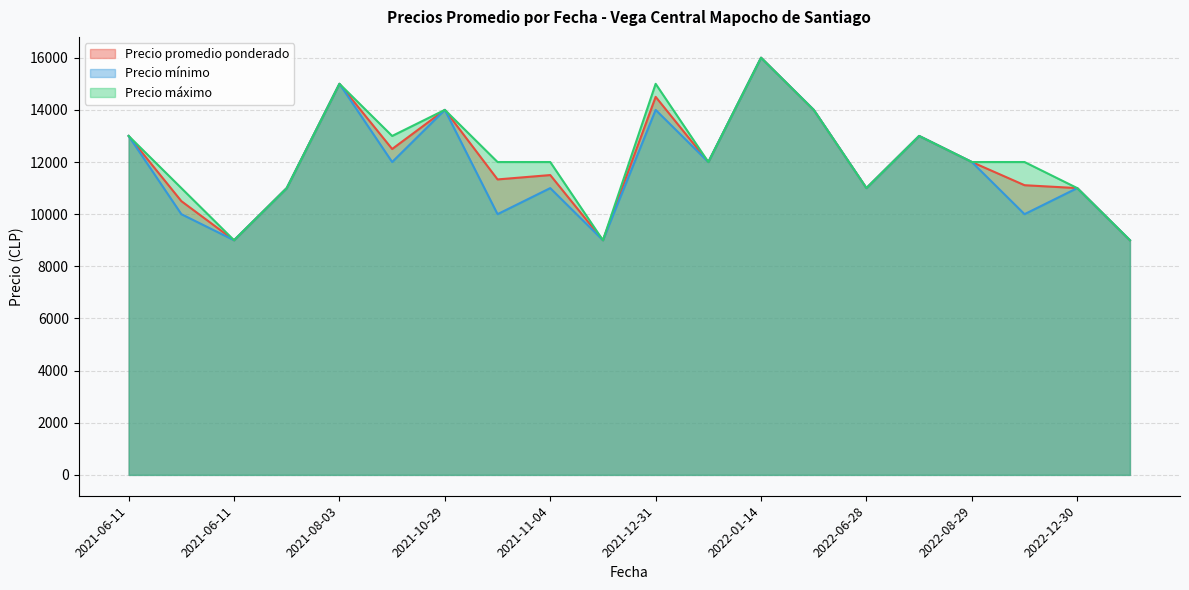

Reading left to right, extract all data points from this chart.

Precio promedio ponderado: 2021-12-31=14500	2021-12-31=12000	2022-08-29=12000	2021-06-11=13000	2021-06-11=10500	2021-06-11=9000	2022-01-14=16000	2022-01-14=14000	2022-06-28=13000	2022-06-28=11000	2021-10-29=14000	2021-10-29=11333	2021-08-03=15000	2021-08-03=12500	2021-08-03=11000	2022-12-30=11000	2022-12-30=9000	2021-11-04=11500	2021-11-04=9000	2022-11-10=11111
Precio mínimo: 2021-12-31=14000	2021-12-31=12000	2022-08-29=12000	2021-06-11=13000	2021-06-11=10000	2021-06-11=9000	2022-01-14=16000	2022-01-14=14000	2022-06-28=13000	2022-06-28=11000	2021-10-29=14000	2021-10-29=10000	2021-08-03=15000	2021-08-03=12000	2021-08-03=11000	2022-12-30=11000	2022-12-30=9000	2021-11-04=11000	2021-11-04=9000	2022-11-10=10000
Precio máximo: 2021-12-31=15000	2021-12-31=12000	2022-08-29=12000	2021-06-11=13000	2021-06-11=11000	2021-06-11=9000	2022-01-14=16000	2022-01-14=14000	2022-06-28=13000	2022-06-28=11000	2021-10-29=14000	2021-10-29=12000	2021-08-03=15000	2021-08-03=13000	2021-08-03=11000	2022-12-30=11000	2022-12-30=9000	2021-11-04=12000	2021-11-04=9000	2022-11-10=12000